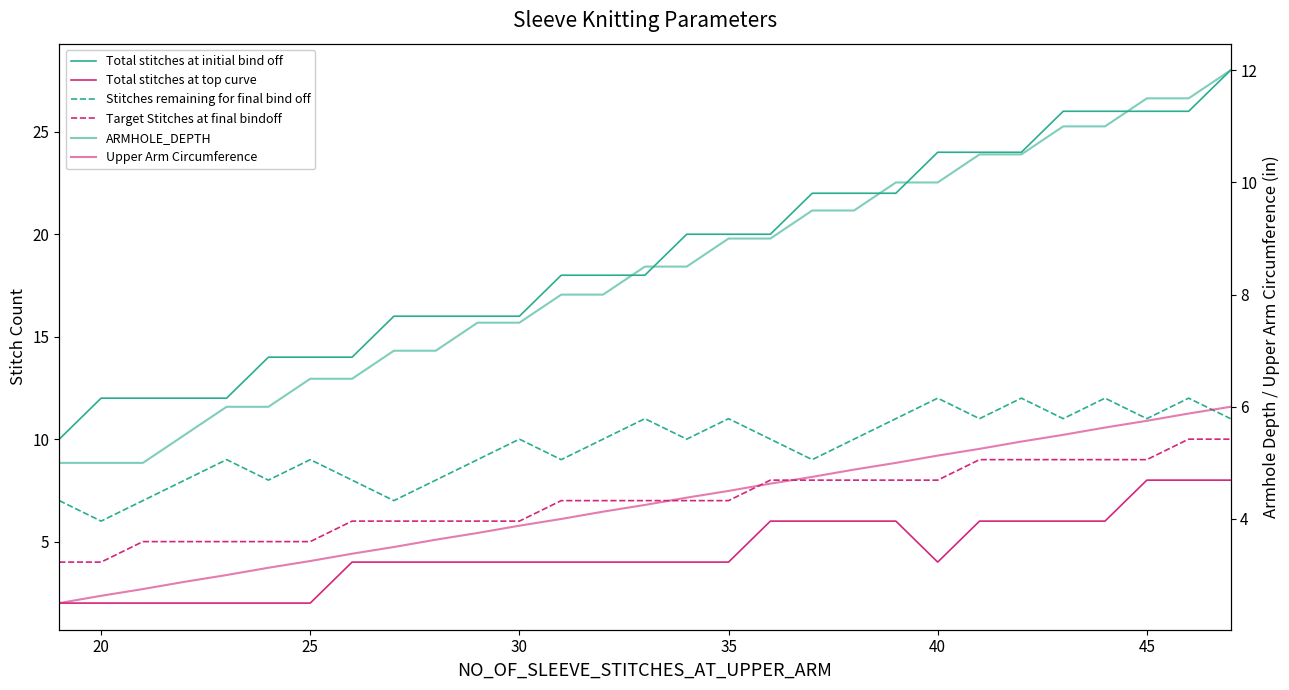

Is it true that Total stitches at top curve equals 6.7 at 12?

False